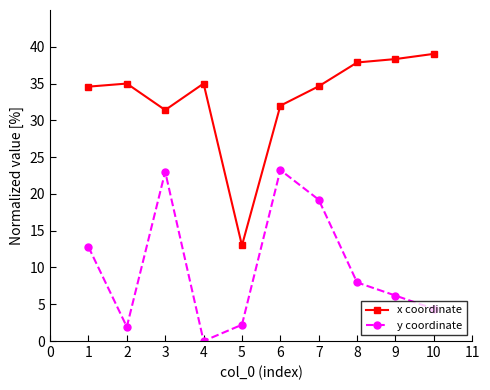

Does the chart have visible grid lines?

No